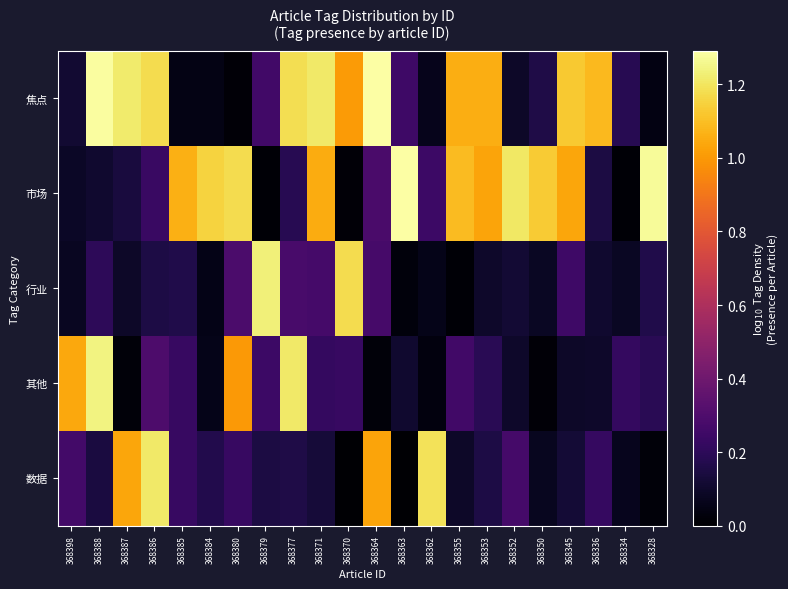

Rank the series by their maximum value, from highest to lowest.

焦点, 市场, 其他, 行业, 数据